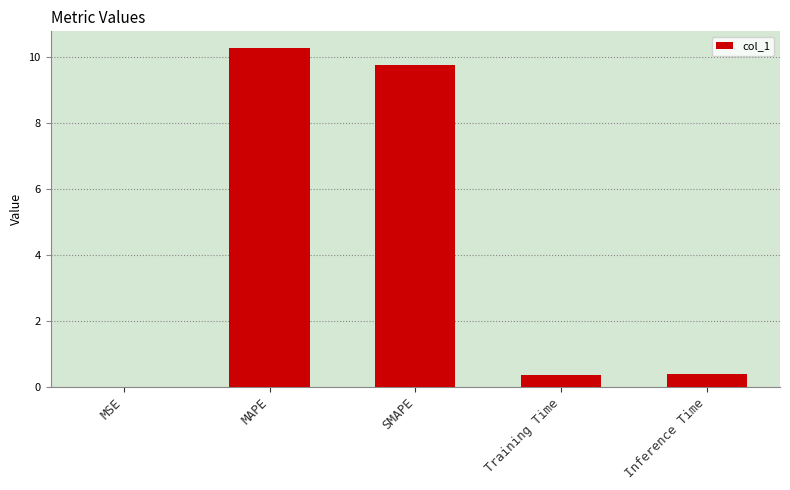

How many data points does each series have?

5